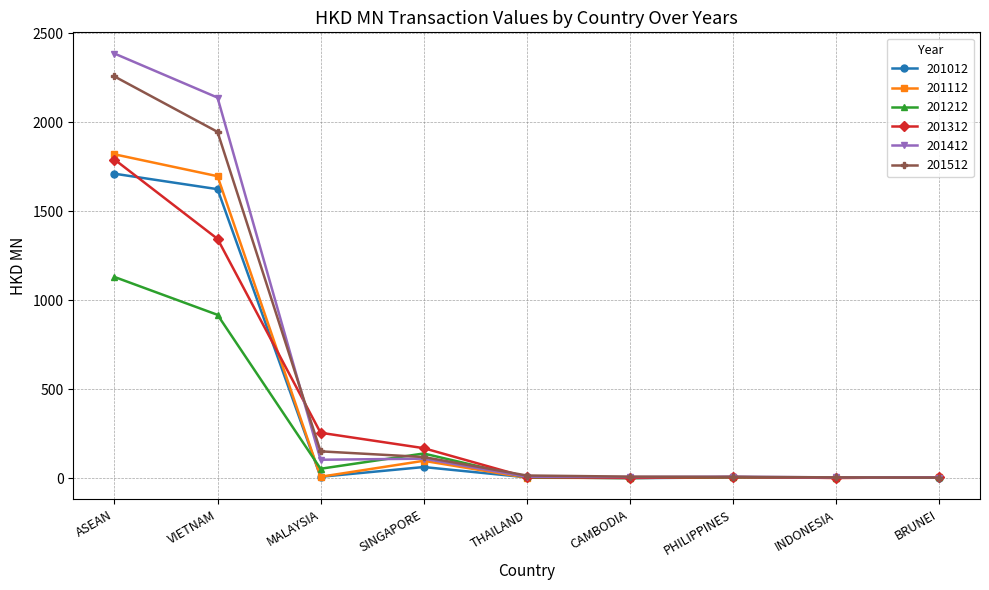

At which label does 201112 reach its peak?

ASEAN